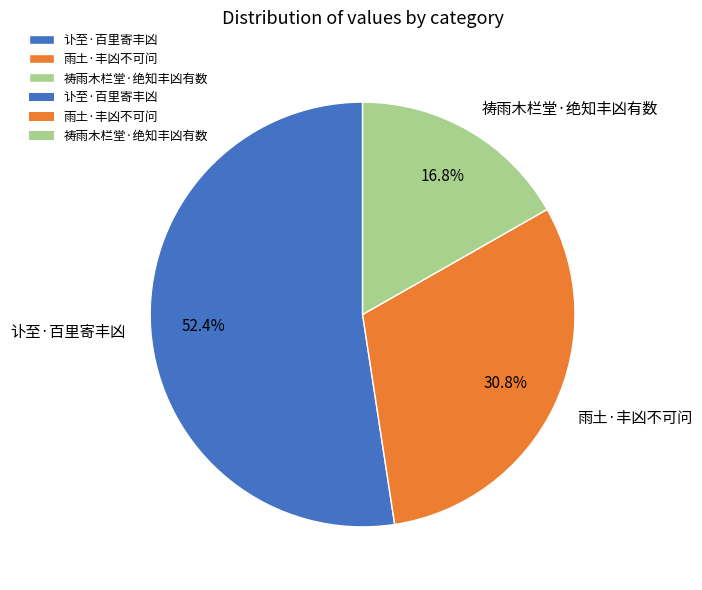

Rank the categories by value from highest to lowest.

讣至·百里寄丰凶, 雨土·丰凶不可问, 祷雨木栏堂·绝知丰凶有数